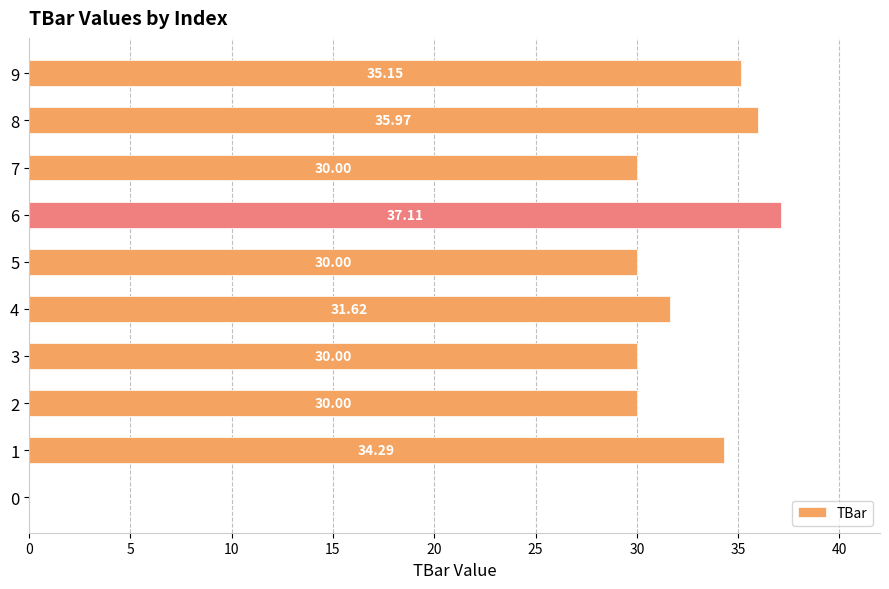

What is the greatest value displayed?

37.1